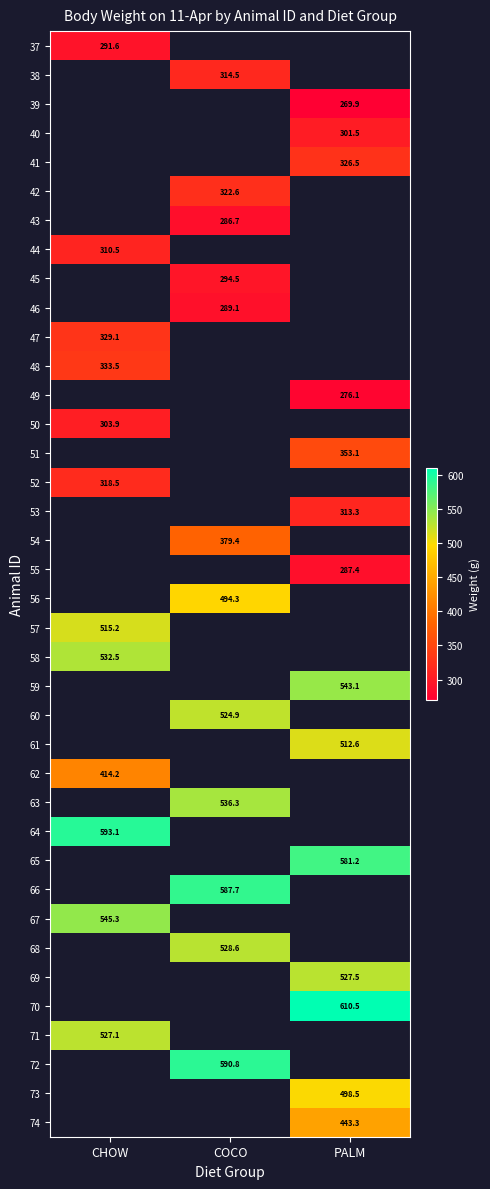

Is it true that 50 equals 303.9 at CHOW?

True